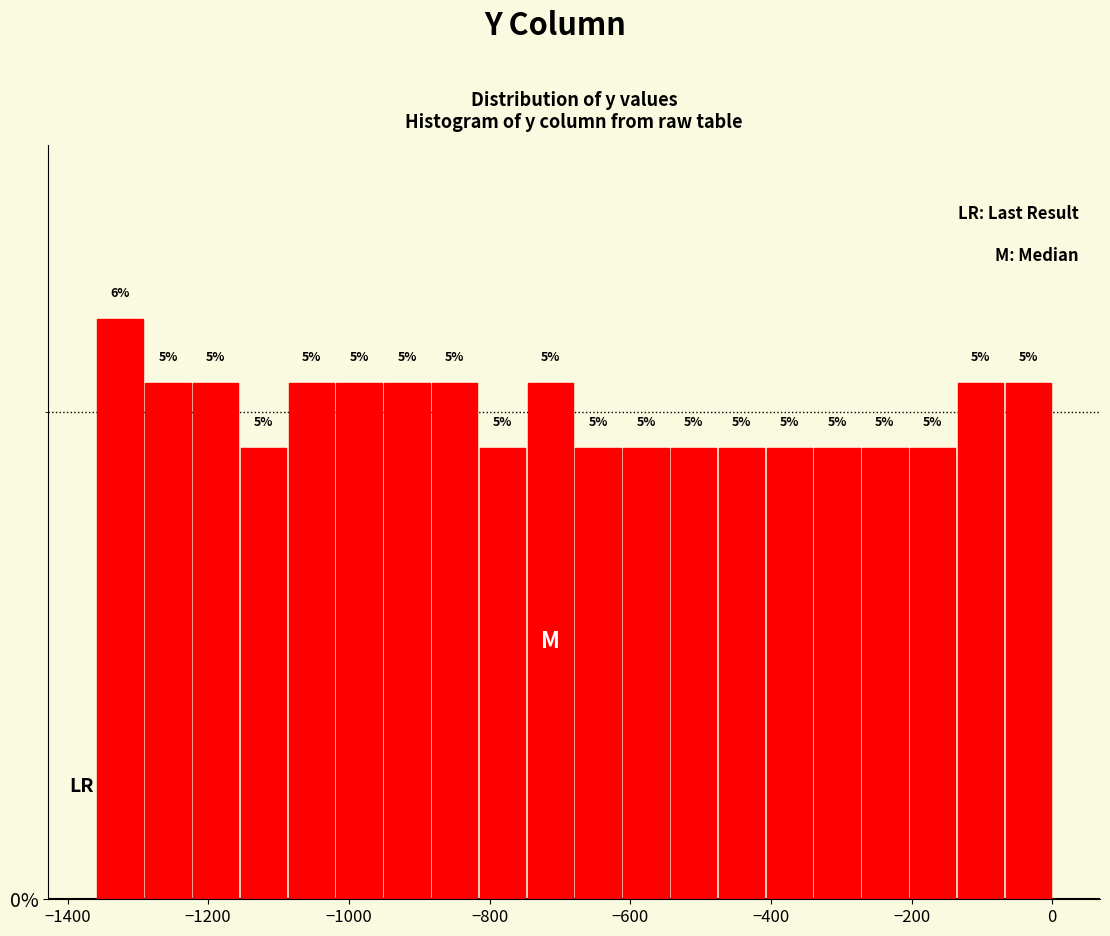

Read against the x-axis, roughly where is the centre of the tallest bar?

-1320